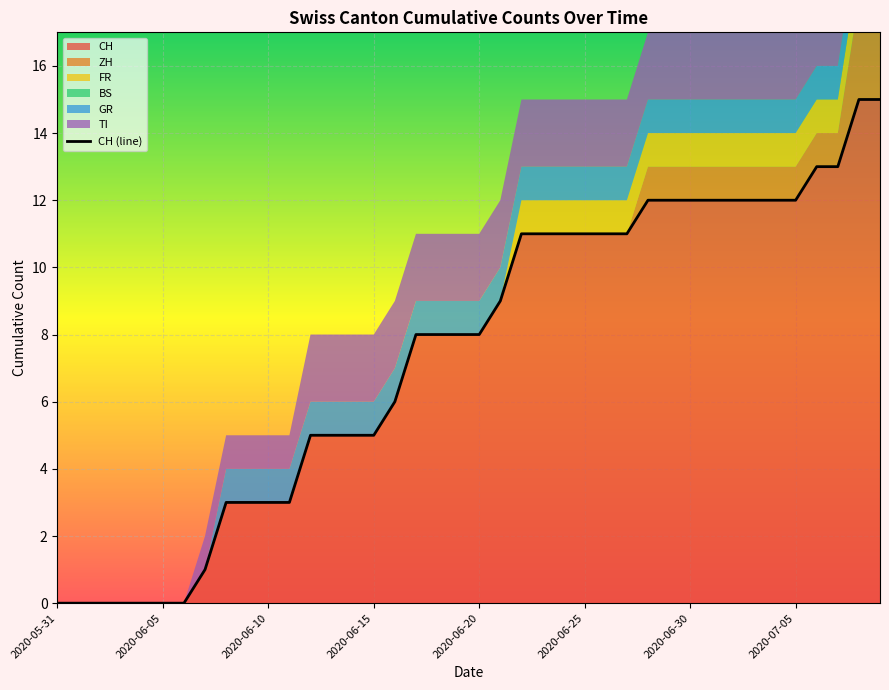

How many lines are shown in the chart?

6